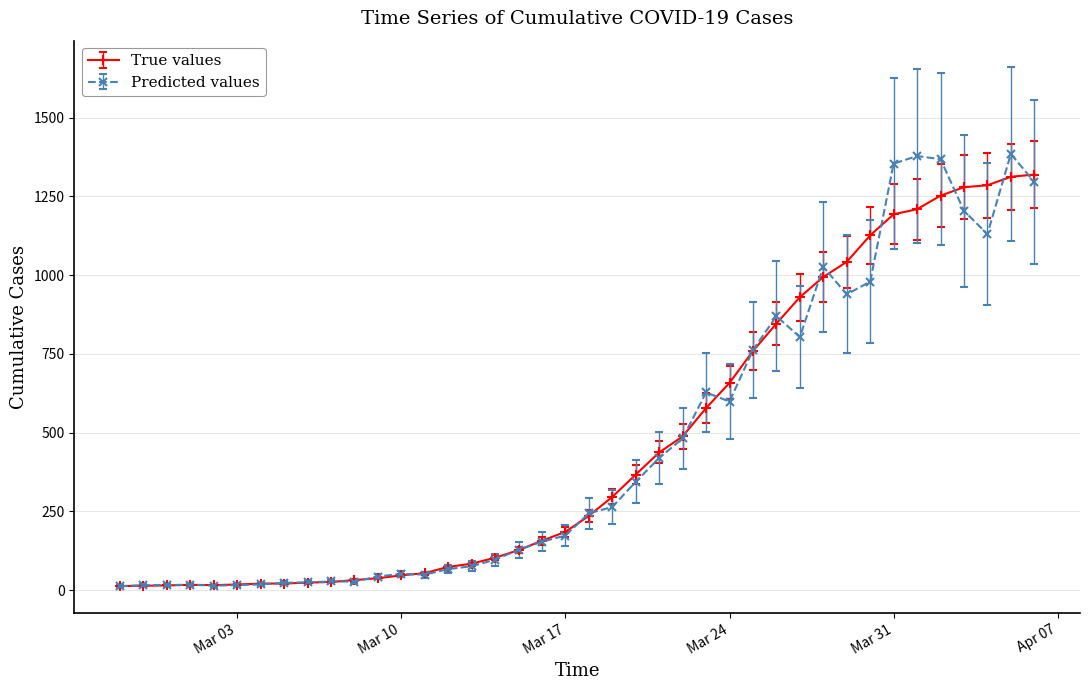

What is the maximum value shown in the chart?

1384.5